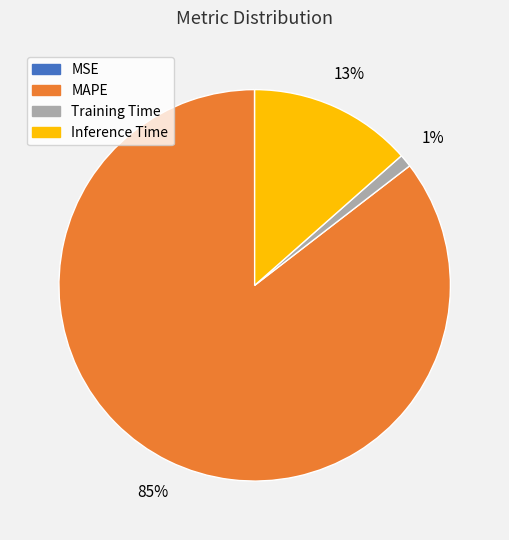

To the nearest percent, what portion does Inference Time represent?

13%